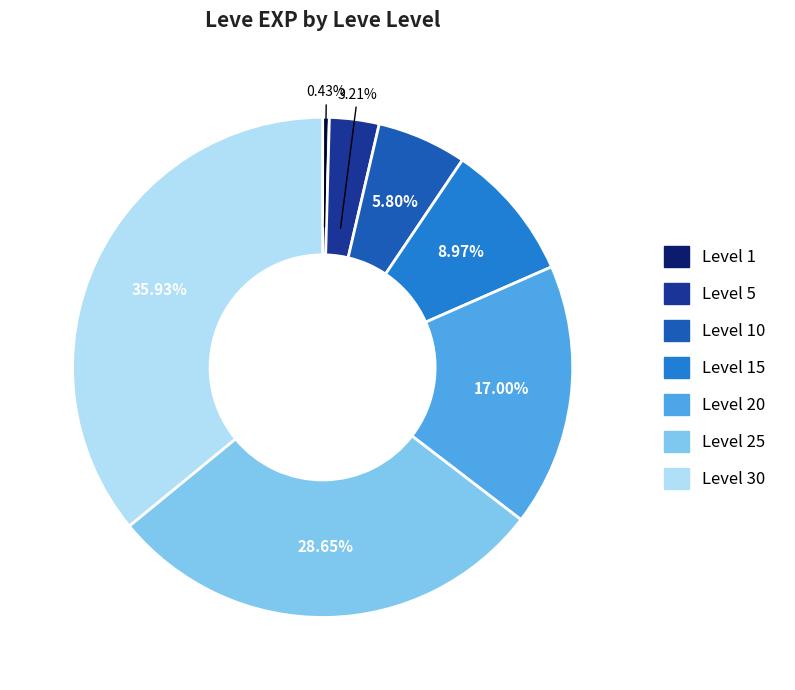

Does any single category account for the majority?

No